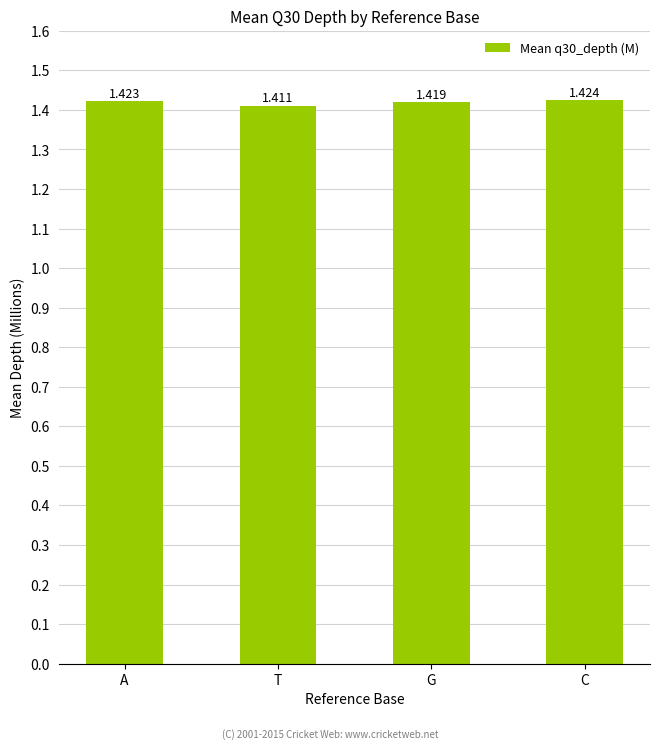

True or false: the data shows 2.0 at T.

False